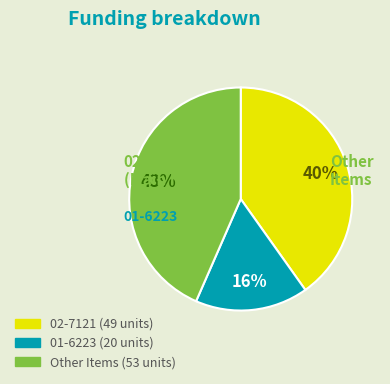

Is there a majority slice in this chart?

No